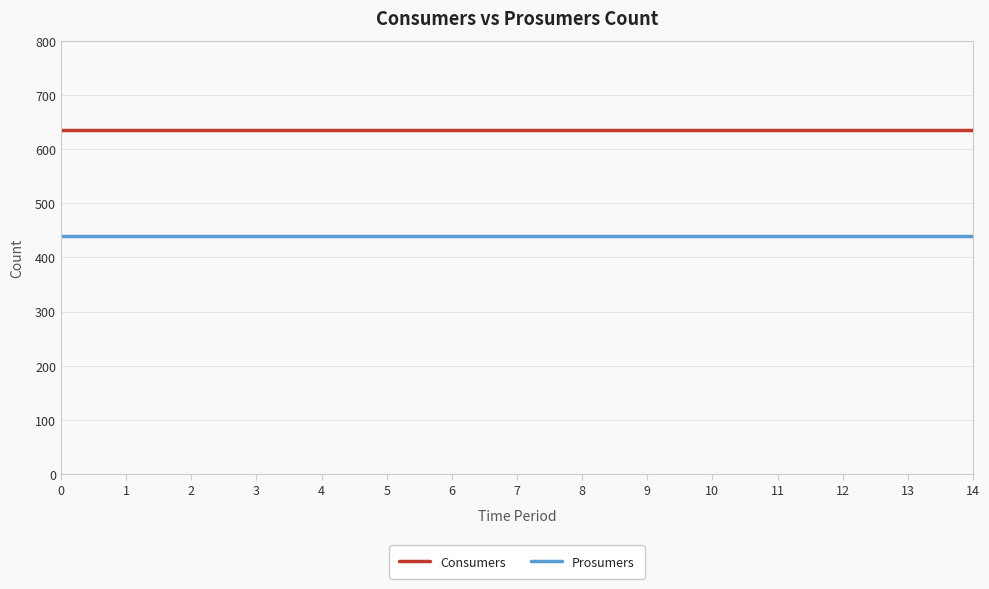

True or false: Consumers and Prosumers cross at least once.

False